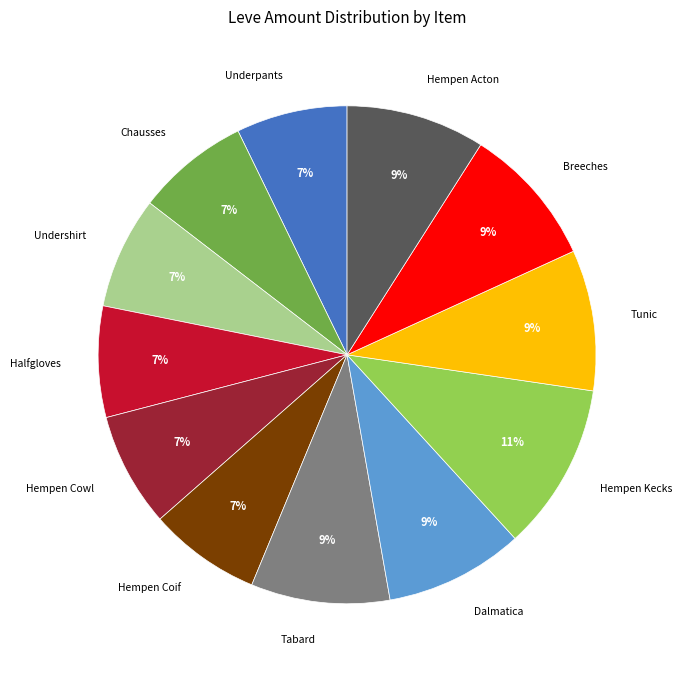

Is there any slice that represents more than half of the pie?

No